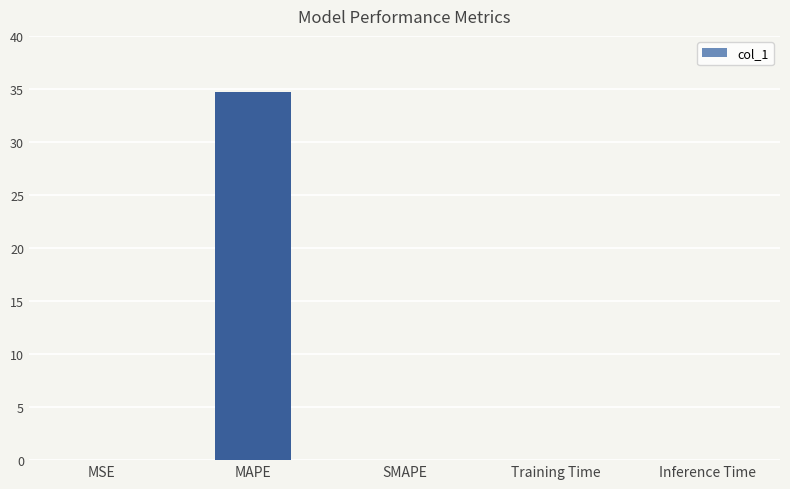

What is the greatest value displayed?

34.7